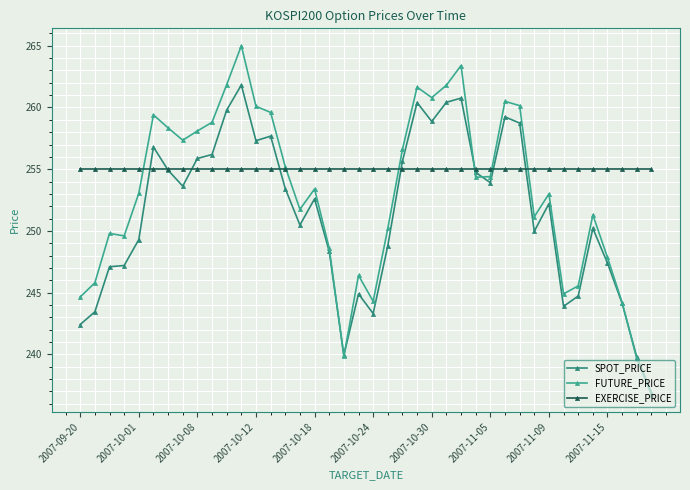

What is the minimum value shown in the chart?

236.8